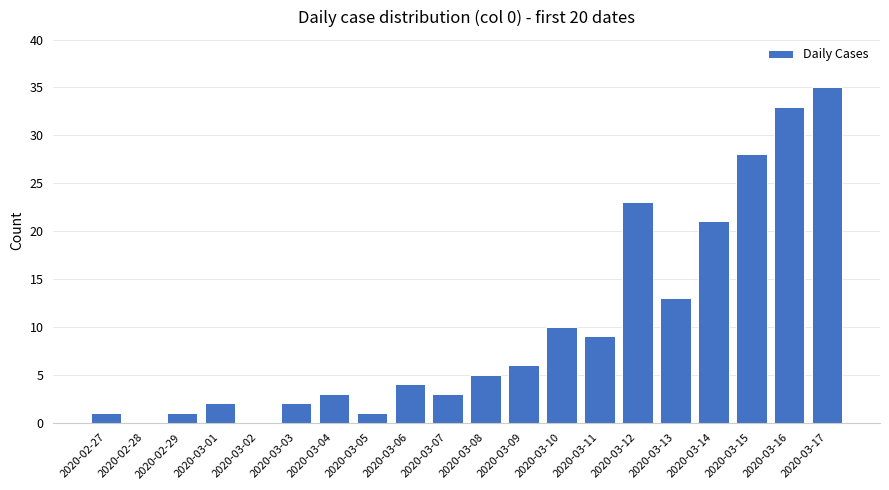

What is the sum of the values at 2020-03-07 and 2020-03-08?

8